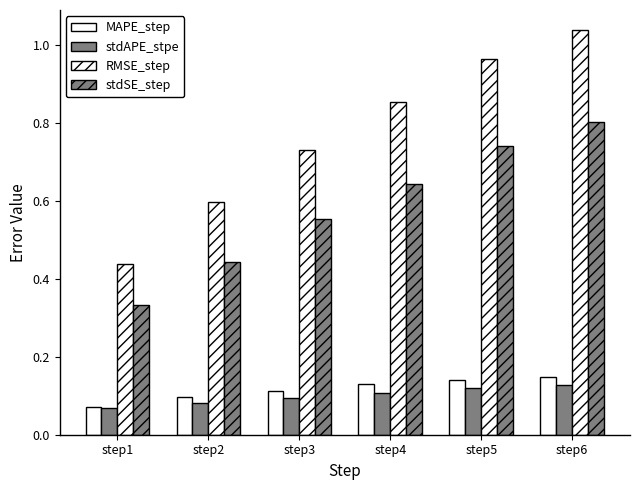

How many series are shown in this chart?

4